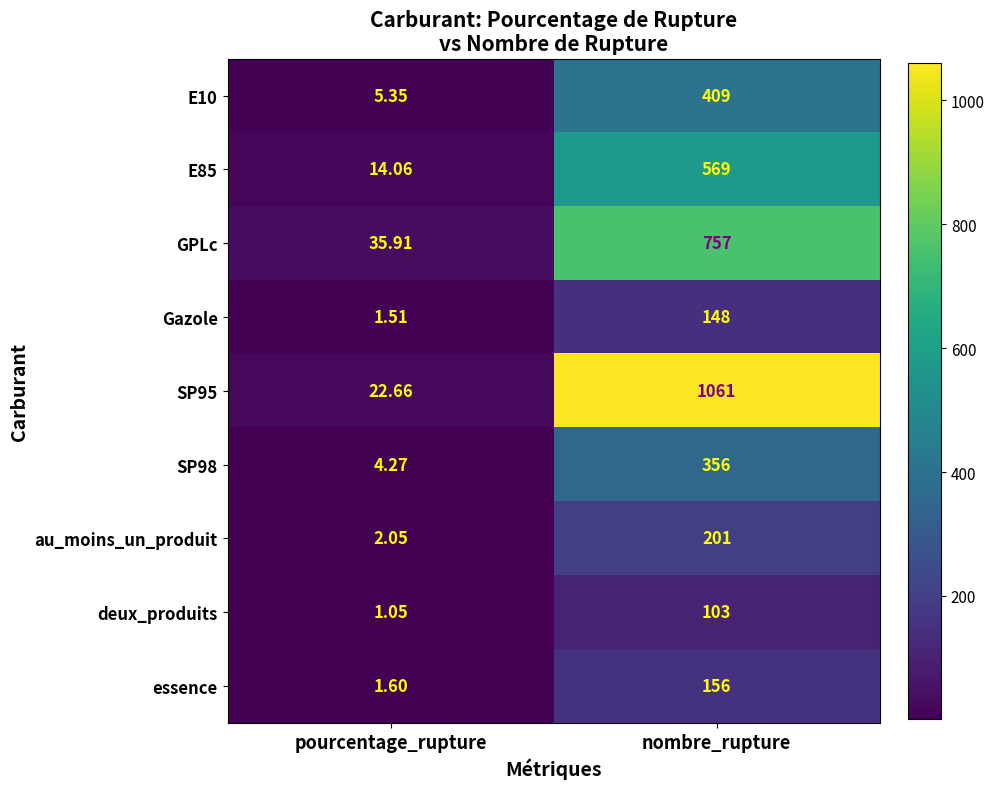

How many data points does each series have?

2